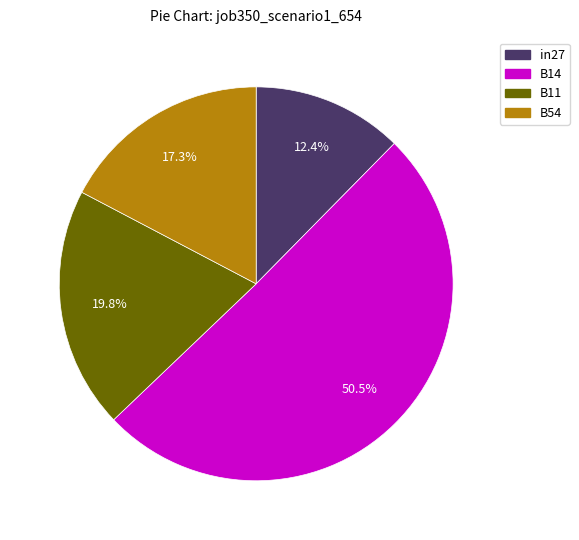

To the nearest percent, what is the difference between the largest and smallest slice percentages?

38%